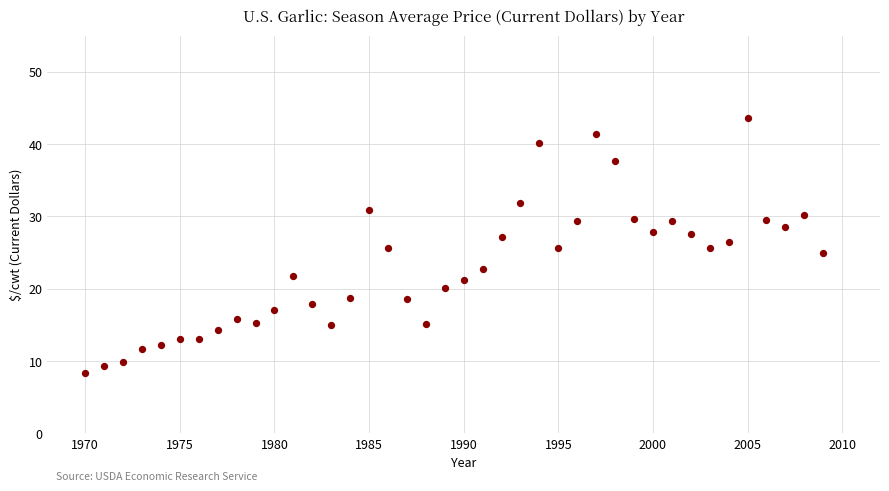

What is the range of X values (max minus min)?

39.0